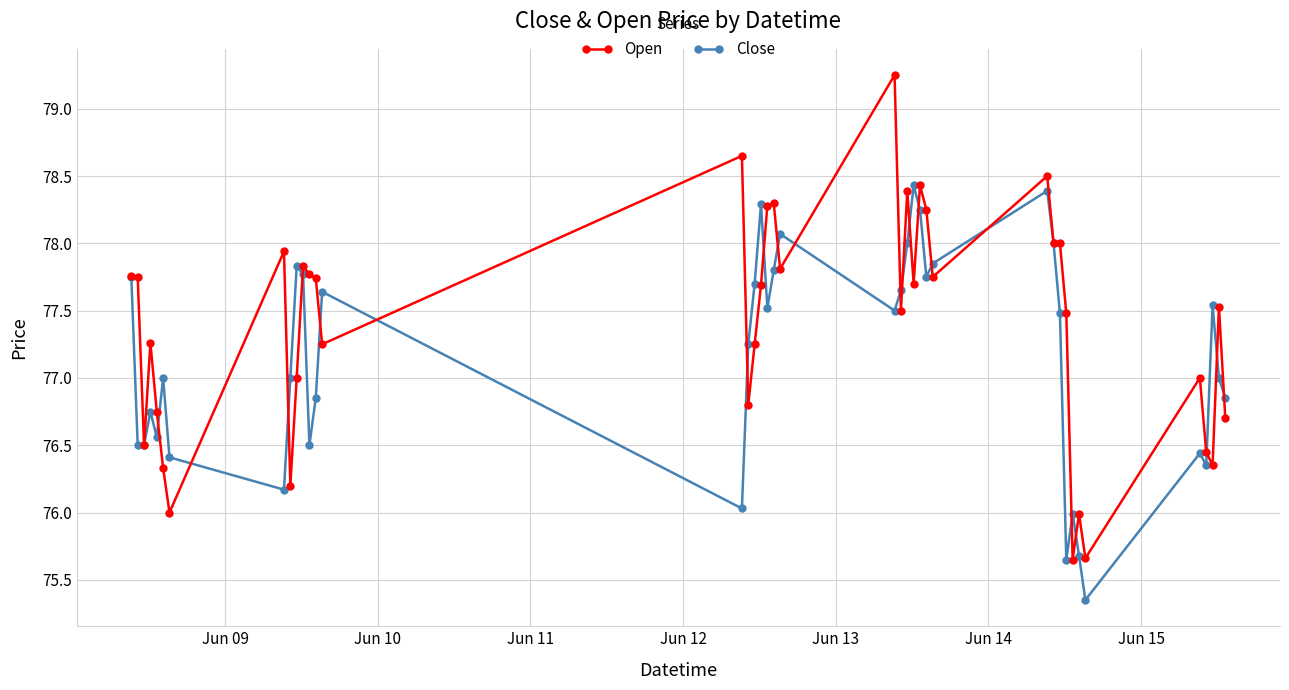

List the series in order of their peak value, lowest first.

Close, Open